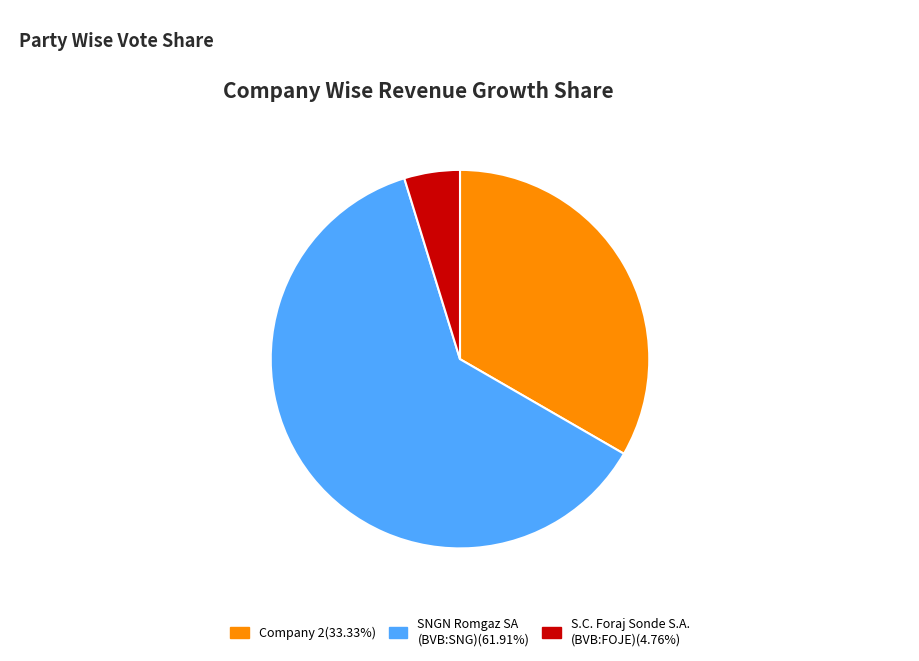

How many segments does this pie chart have?

3